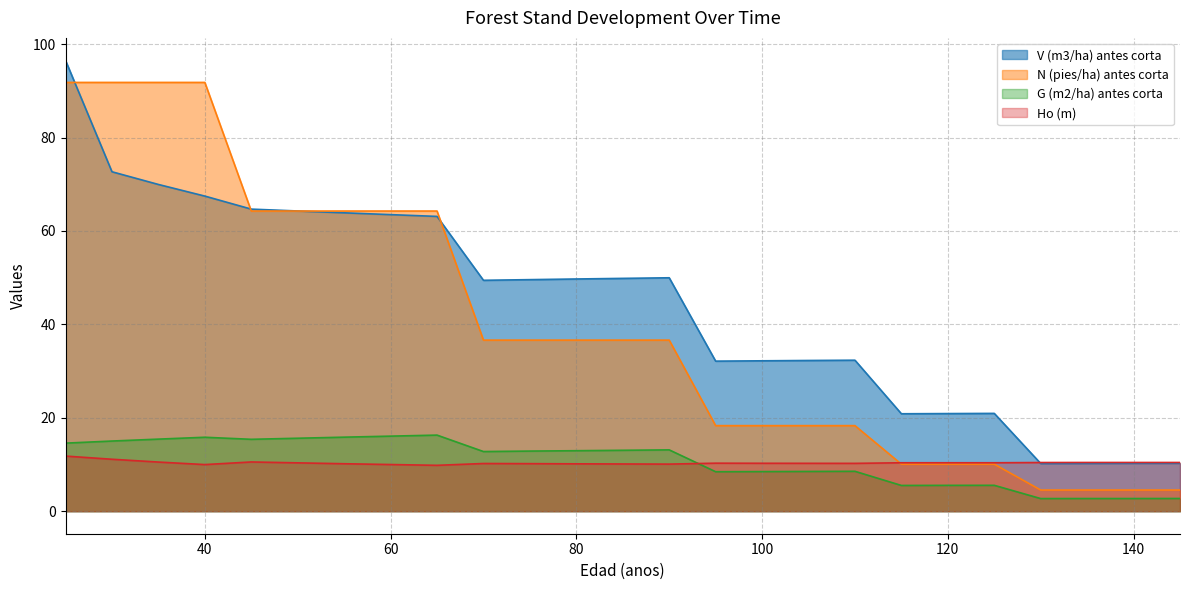

Count the number of categories in the chart.

25